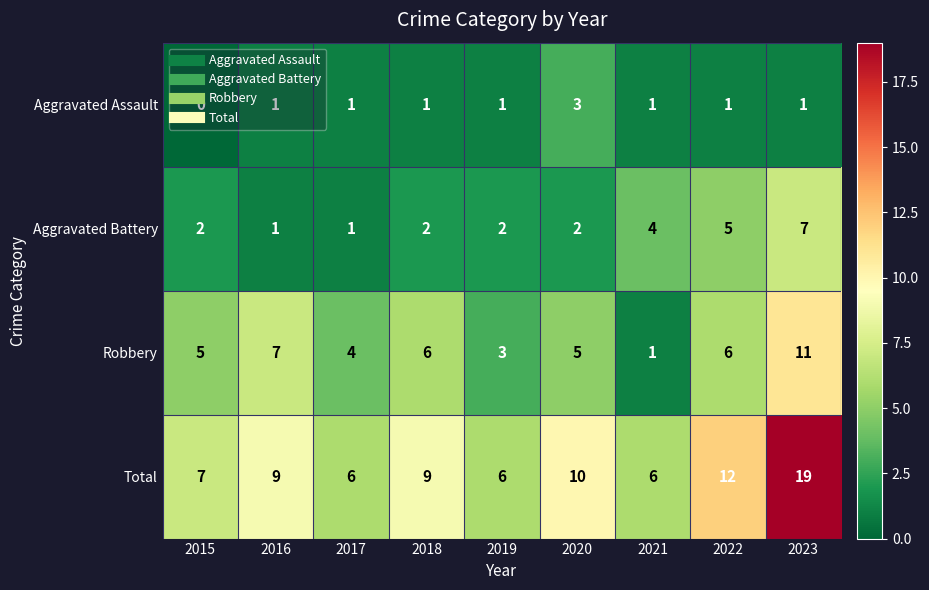

Between 2019 and 2023, which series saw the biggest shift?

Total